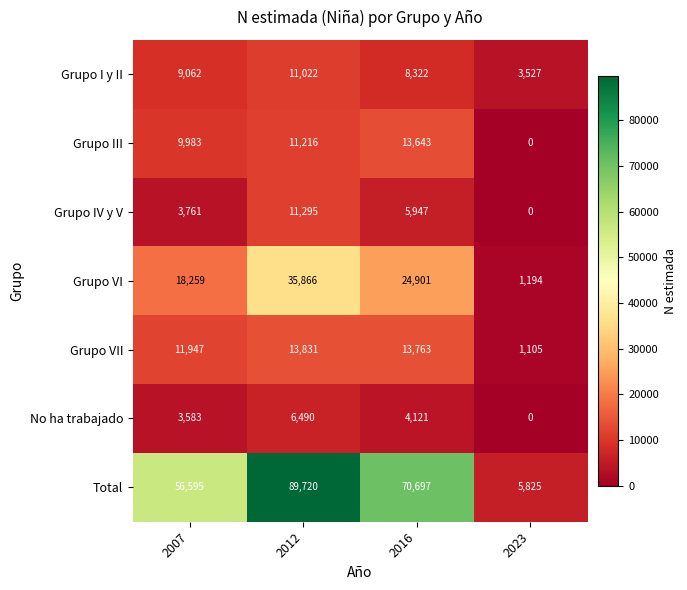

At which label is Grupo III closest to 6821?

2007